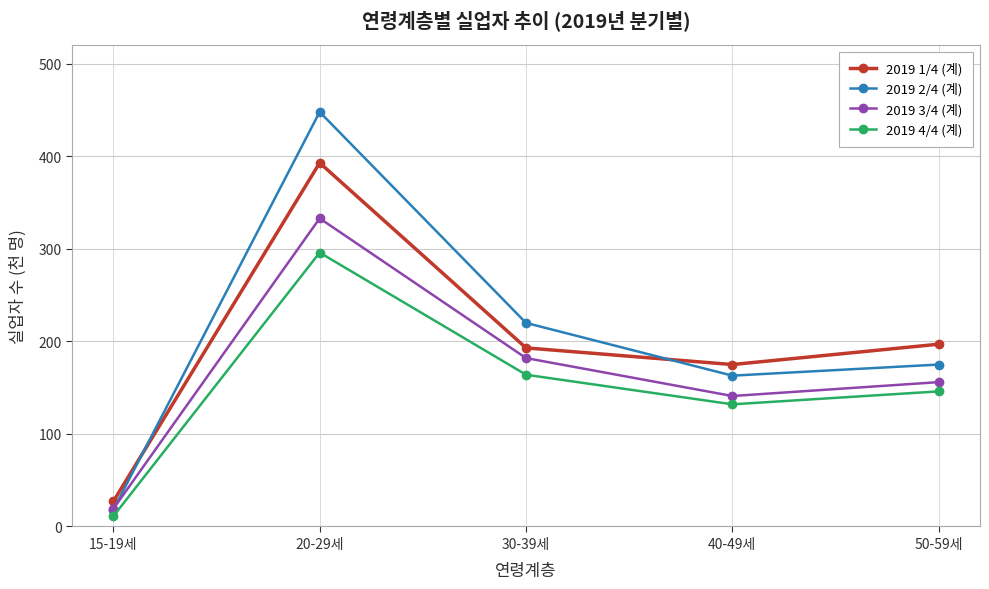

Reading left to right, transcribe all the data shown in this chart.

2019 1/4 (계): 15-19세=27	20-29세=393	30-39세=193	40-49세=175	50-59세=197
2019 2/4 (계): 15-19세=18	20-29세=448	30-39세=220	40-49세=163	50-59세=175
2019 3/4 (계): 15-19세=19	20-29세=333	30-39세=182	40-49세=141	50-59세=156
2019 4/4 (계): 15-19세=11	20-29세=296	30-39세=164	40-49세=132	50-59세=146